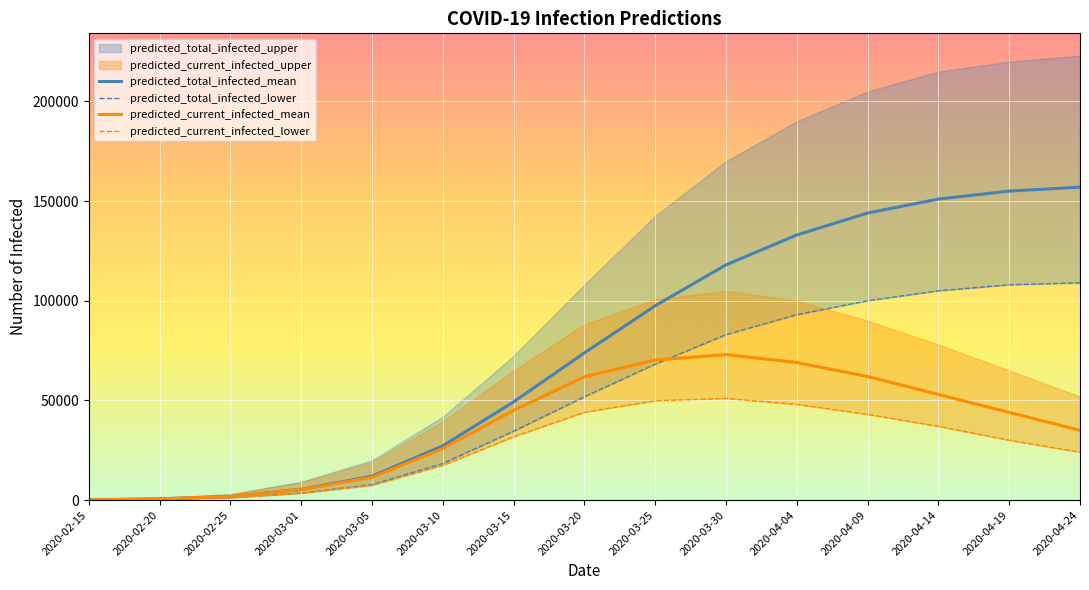

At which category does the chart reach its minimum across all series?

2020-02-15